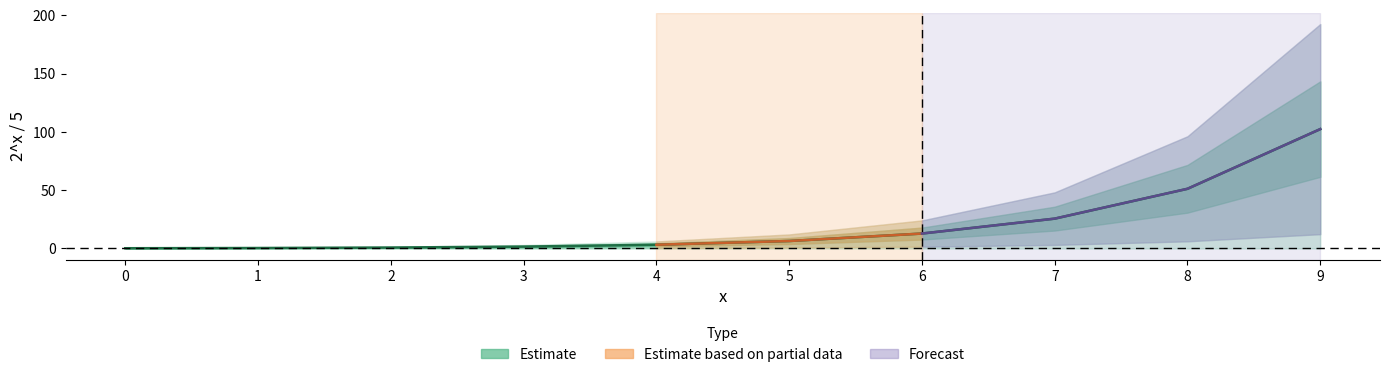

Rank the categories by value from highest to lowest.

9, 8, 7, 6, 5, 4, 3, 2, 1, 0